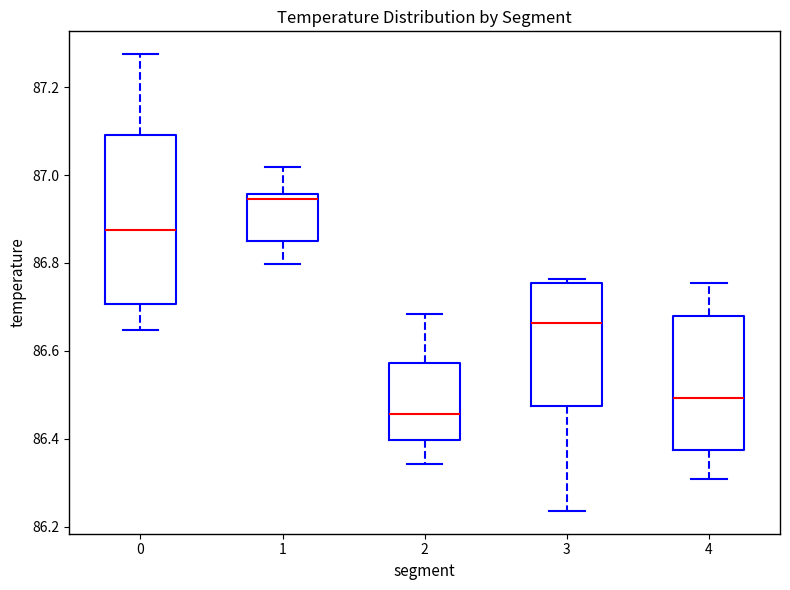

Which box has the lowest median line?

2